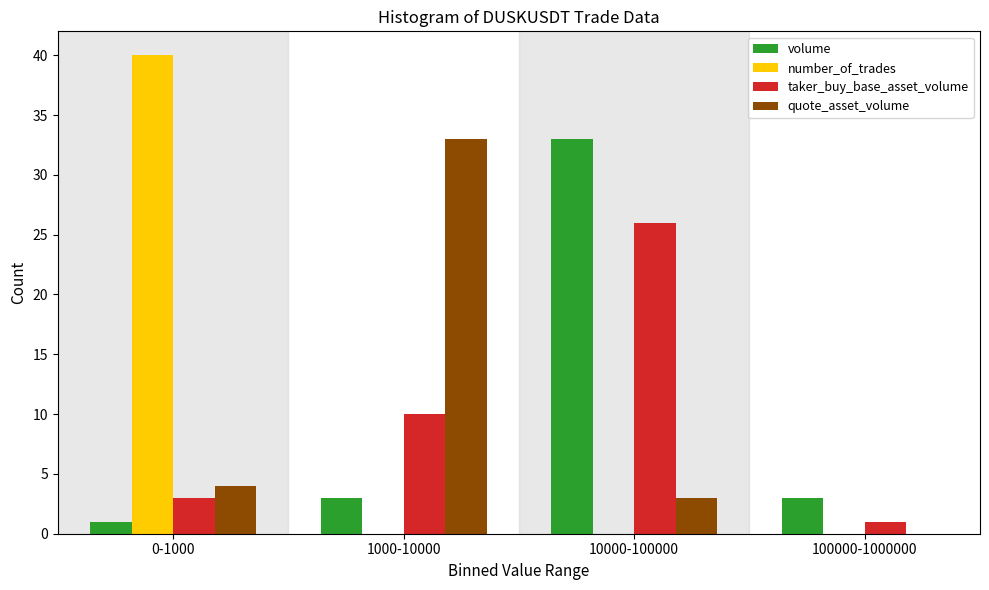

Reading left to right, what are all the values shown in this chart?

volume: 0-1000=1	1000-10000=3	10000-100000=33	100000-1000000=3
number_of_trades: 0-1000=40	1000-10000=0	10000-100000=0	100000-1000000=0
taker_buy_base_asset_volume: 0-1000=3	1000-10000=10	10000-100000=26	100000-1000000=1
quote_asset_volume: 0-1000=4	1000-10000=33	10000-100000=3	100000-1000000=0